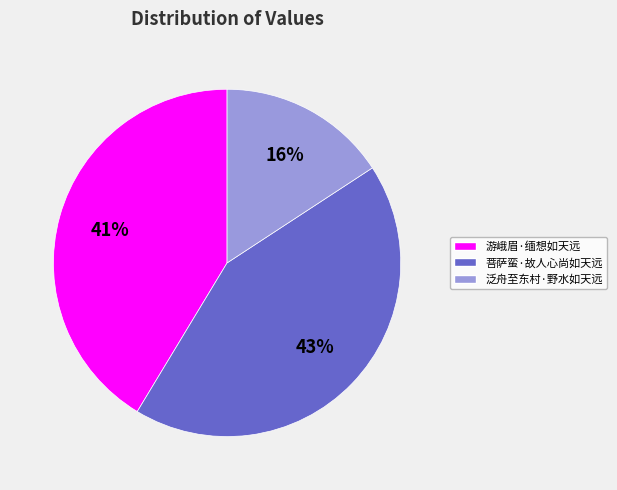

Rank the categories by value from lowest to highest.

泛舟至东村·野水如天远, 游峨眉·缅想如天远, 菩萨蛮·故人心尚如天远